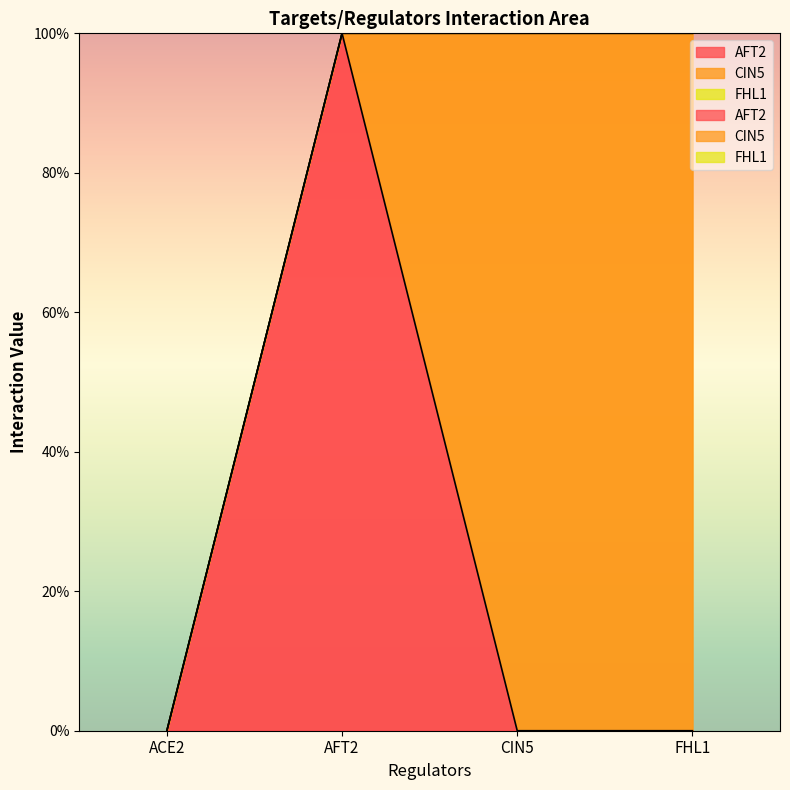

Rank the categories by CIN5 value from highest to lowest.

CIN5, FHL1, ACE2, AFT2